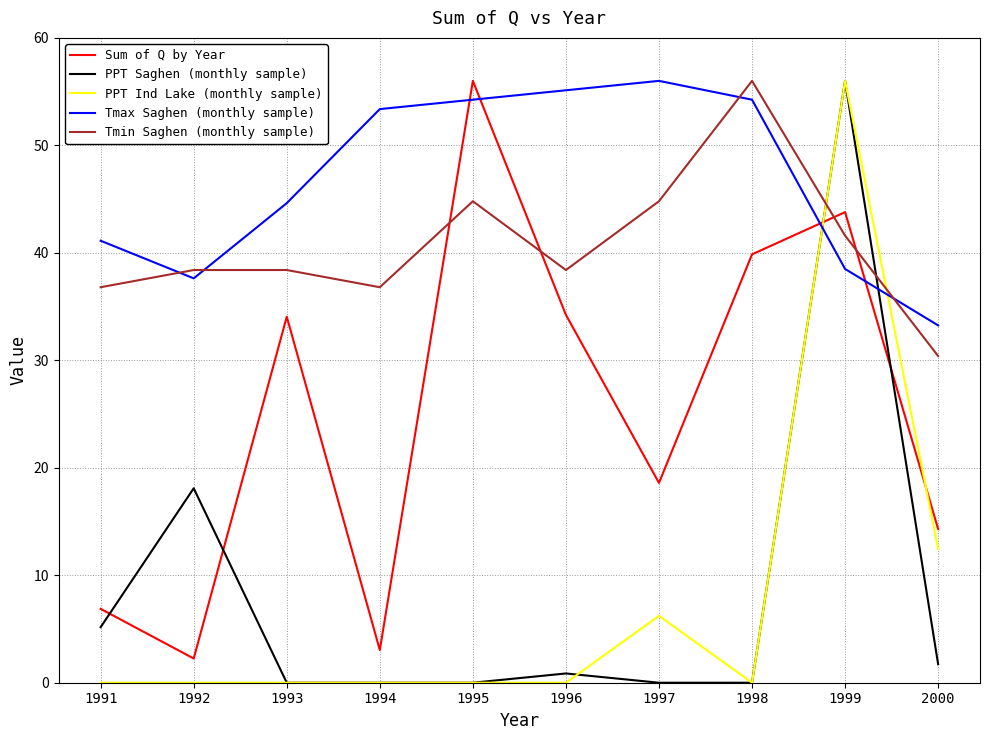

What is the maximum value shown in the chart?

56.0